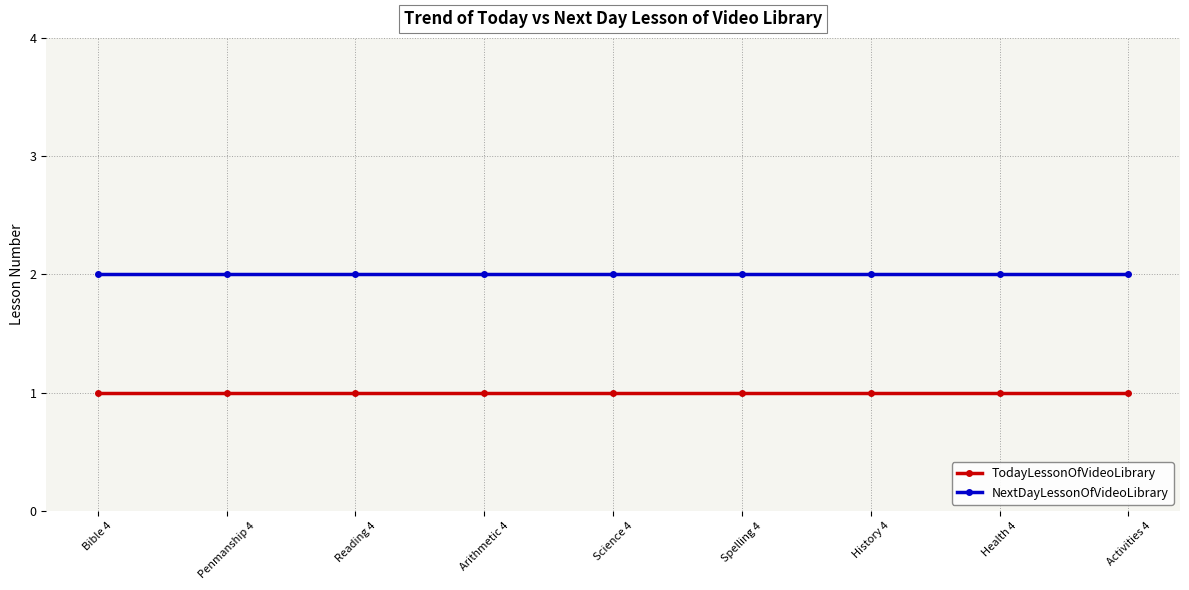

What is the lowest value of the NextDayLessonOfVideoLibrary series?

2